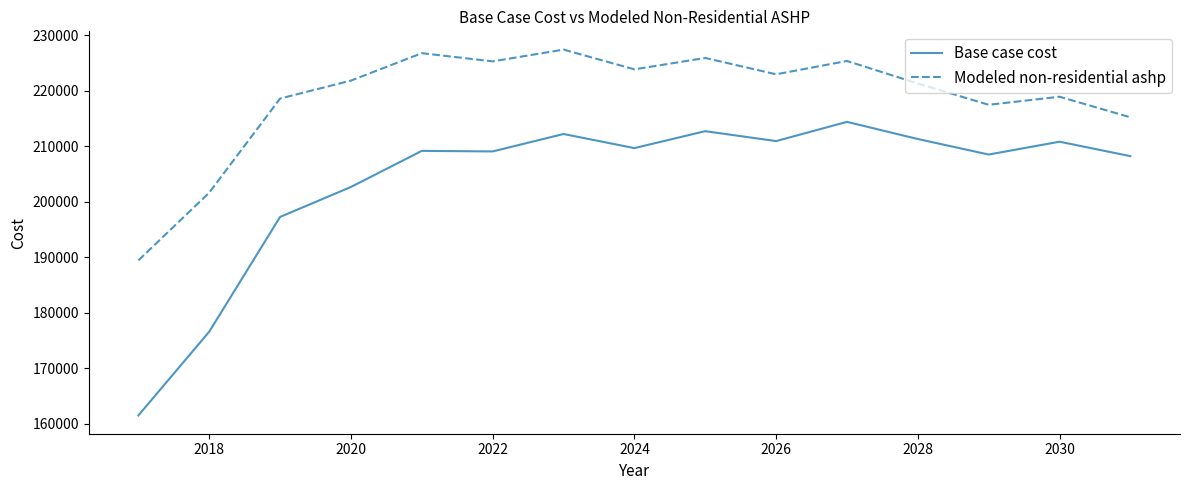

What are all the series names shown in the legend?

Base case cost, Modeled non-residential ashp